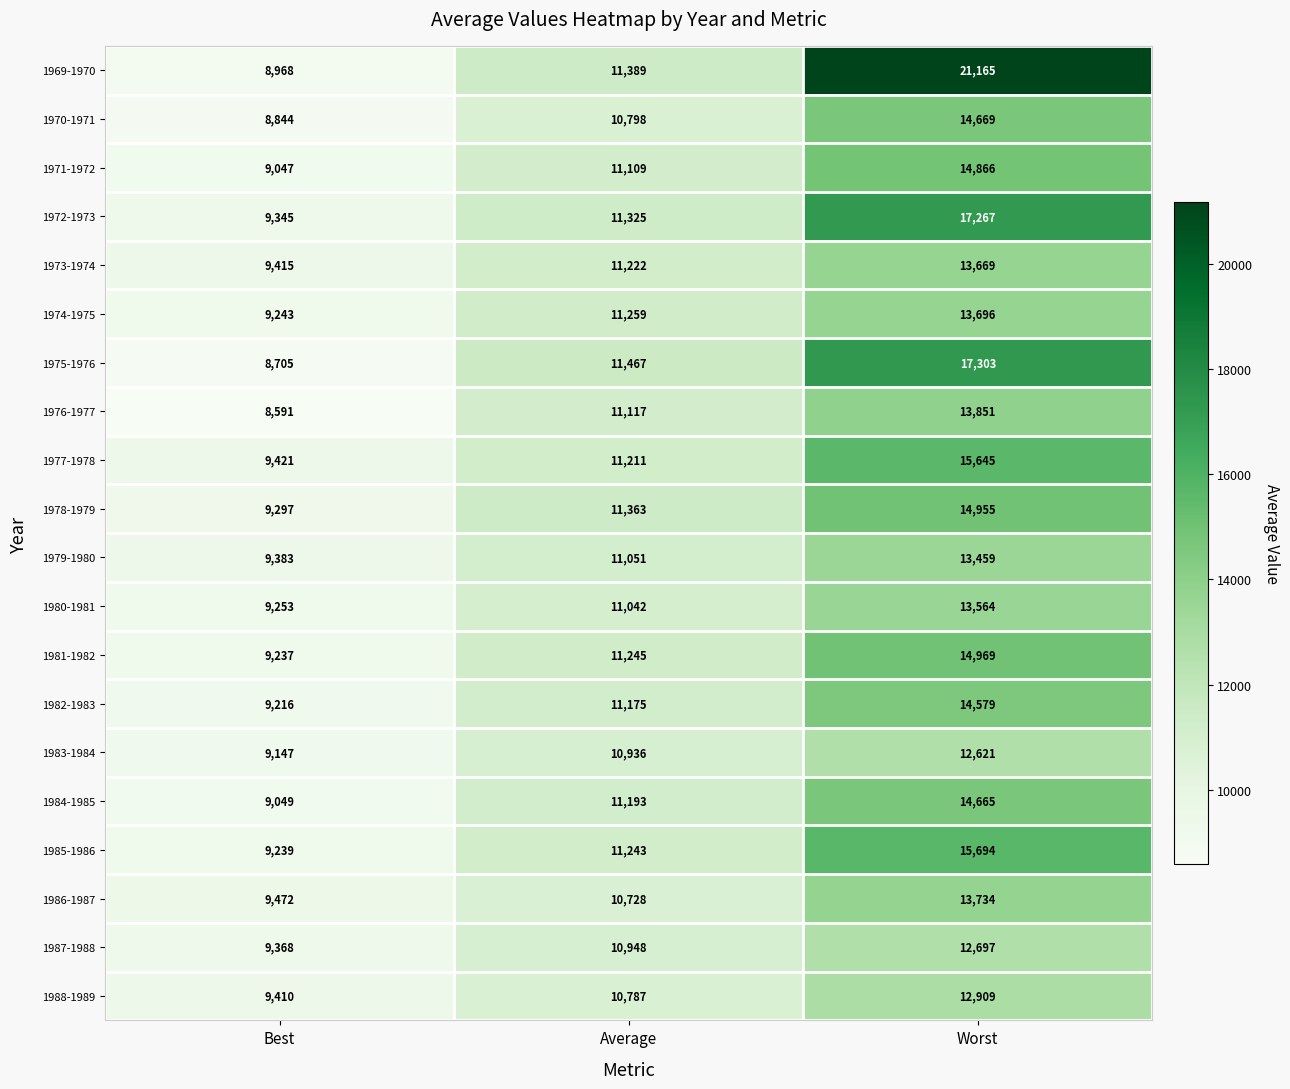

Read the 1970-1971 value at Worst, to the nearest 50.

14650